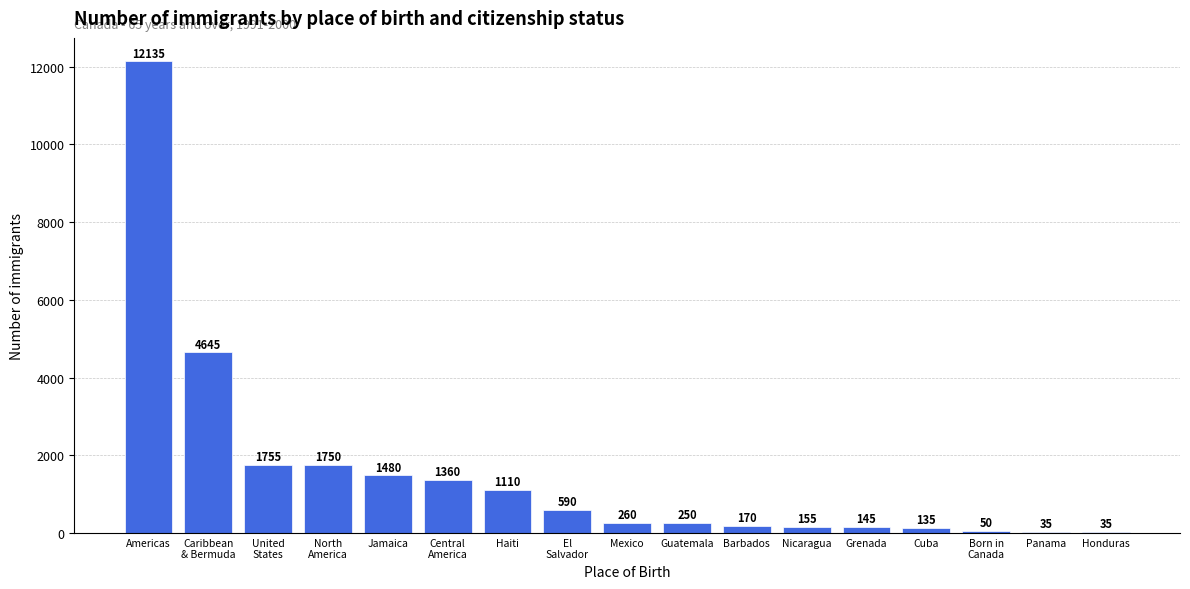

True or false: the data shows 35 at Panama.

True